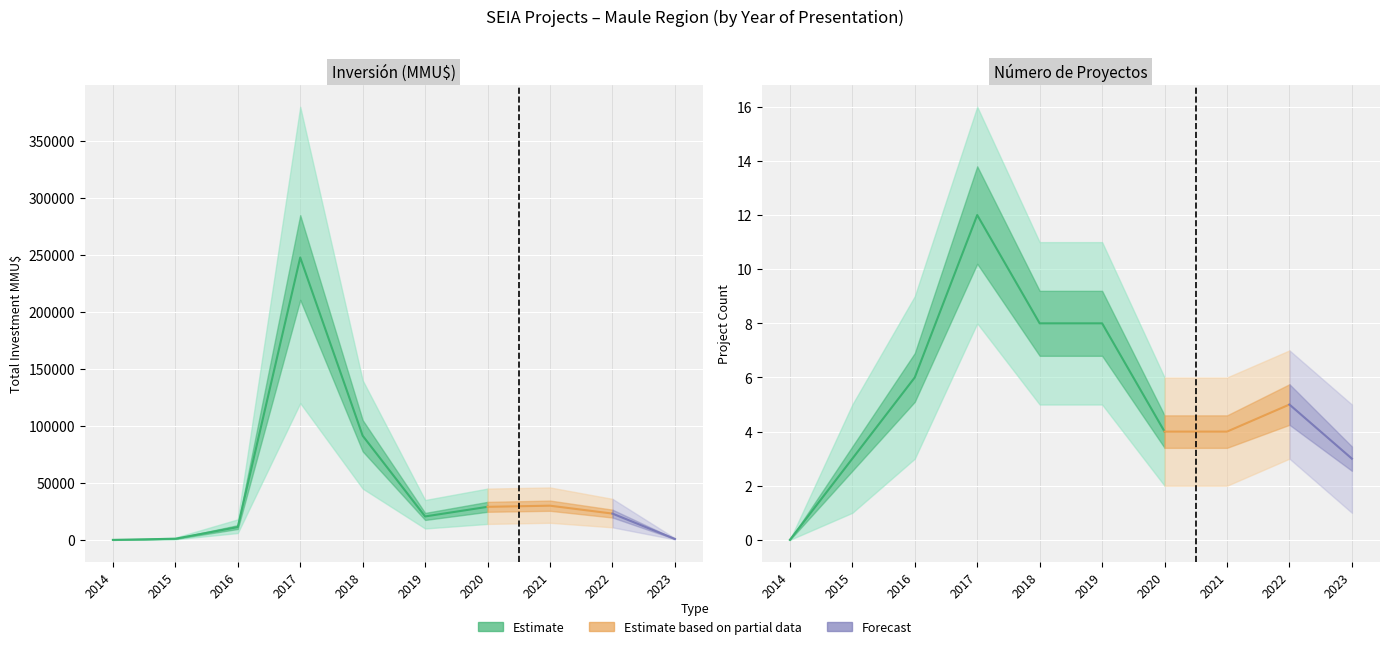

What is the value of the Count point at the 10th from the left?

3